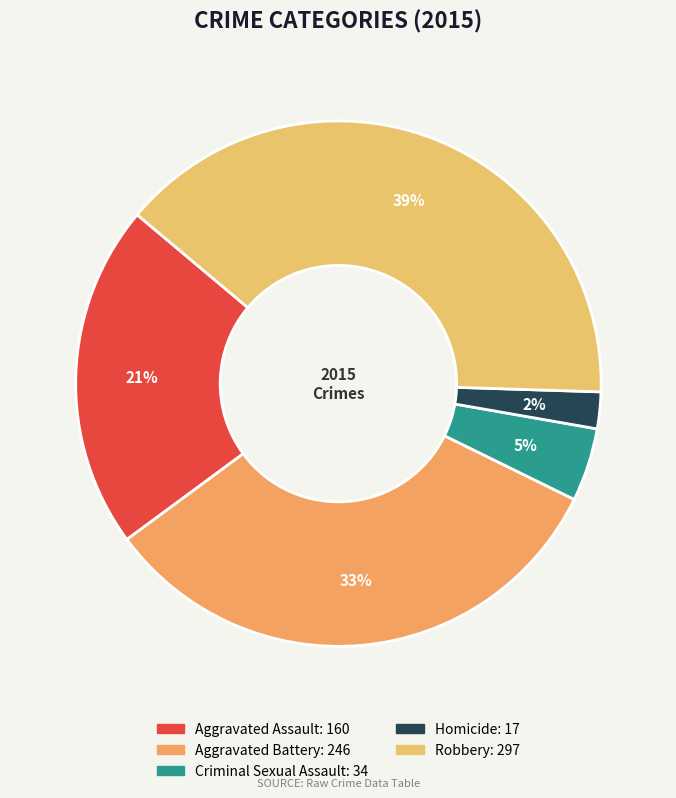

Does Homicide represent more than half of the total?

No